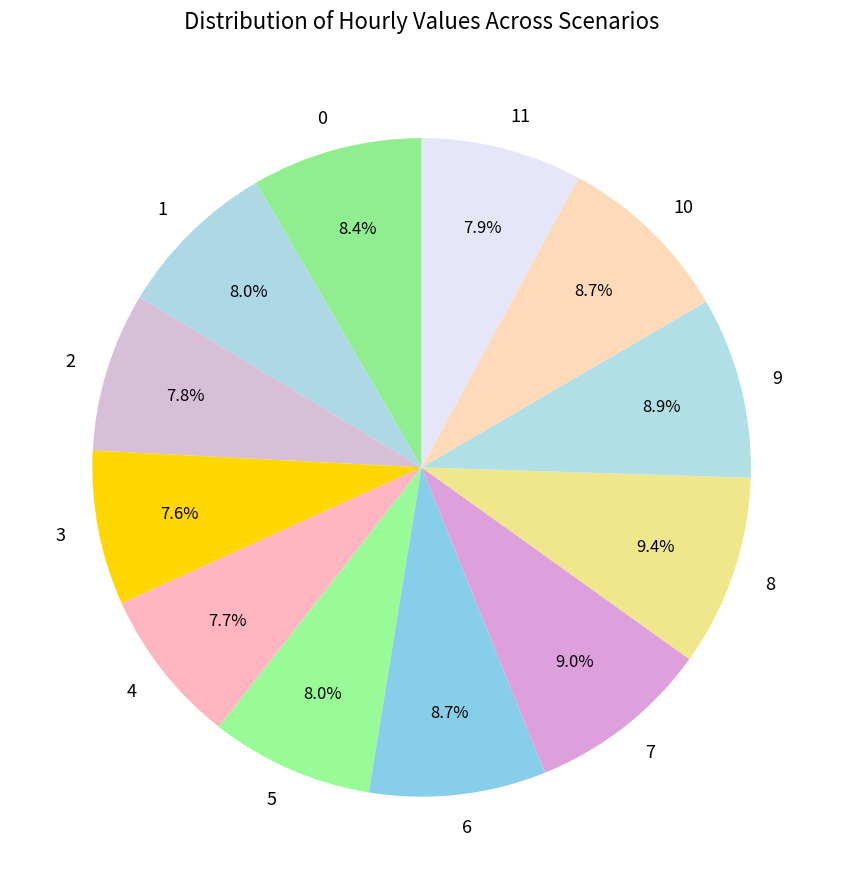

How many segments does this pie chart have?

12